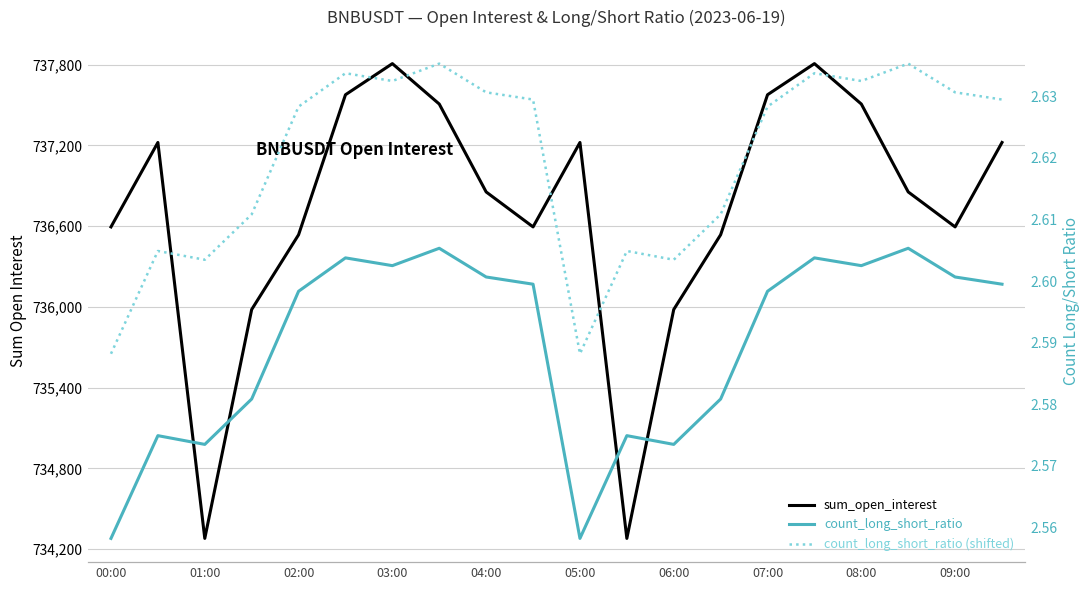

What is the difference between the second highest and second lowest values in the sum_open_interest series?

3528.4